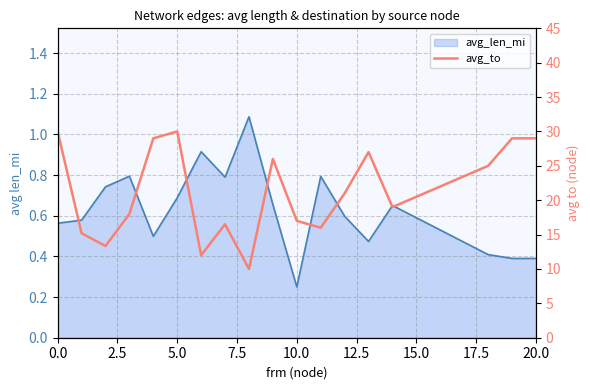

How many lines are shown in the chart?

1